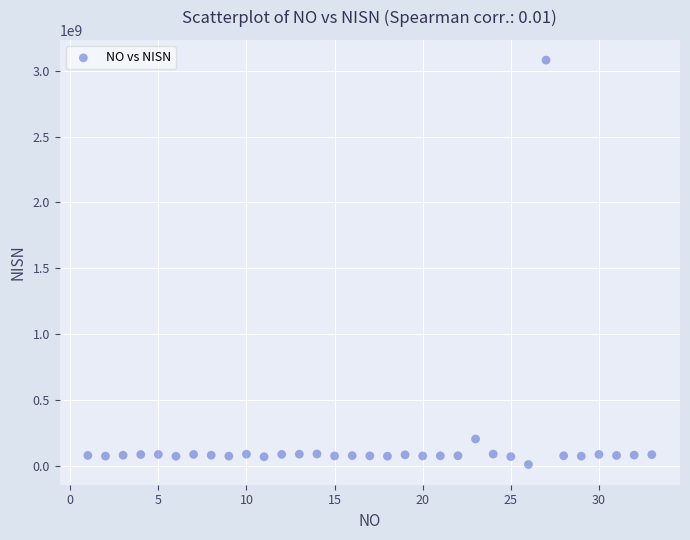

What is the range of X values (max minus min)?

32